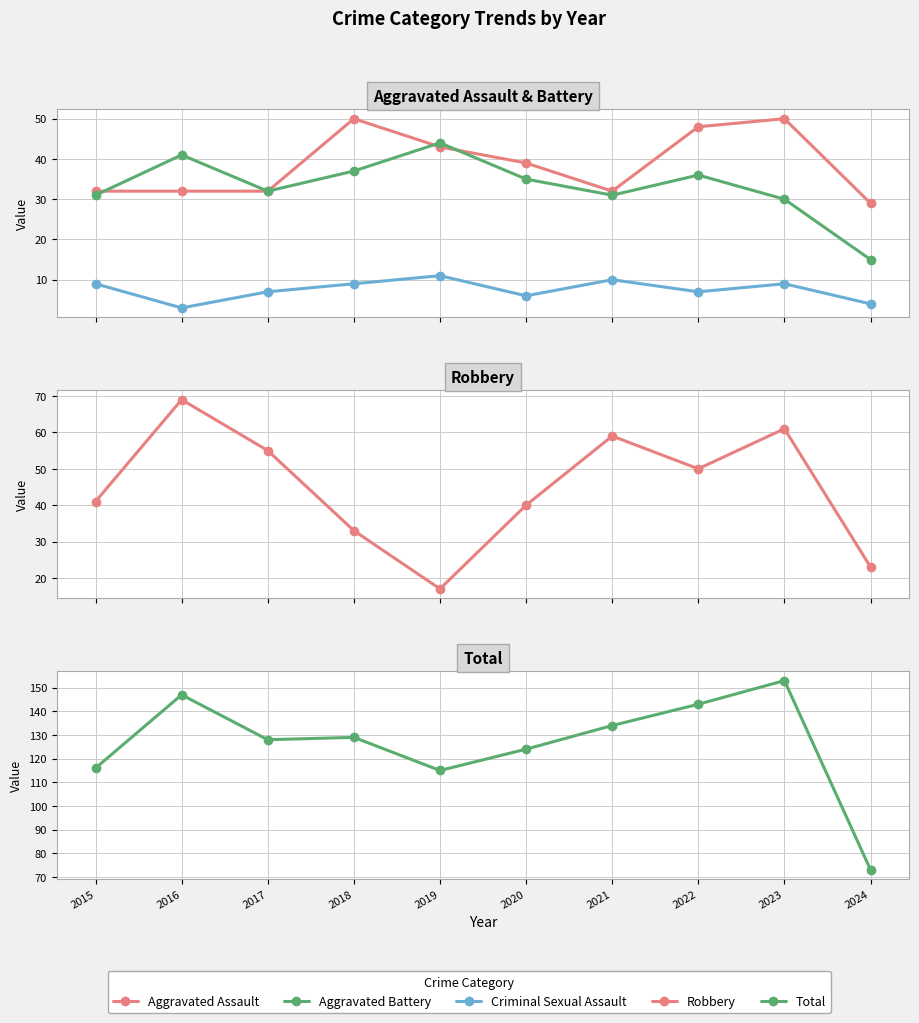

At which category does Criminal Sexual Assault reach its first local peak?

2019